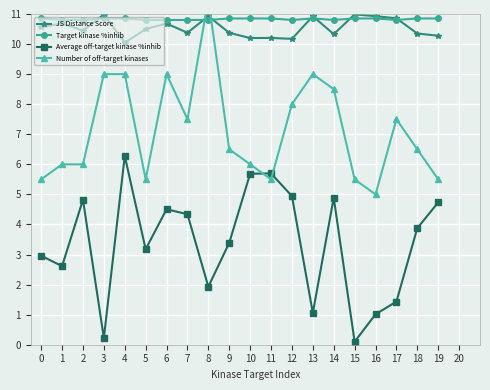

Which series changed the most between 1 and 4?

Average off-target kinase %inhib